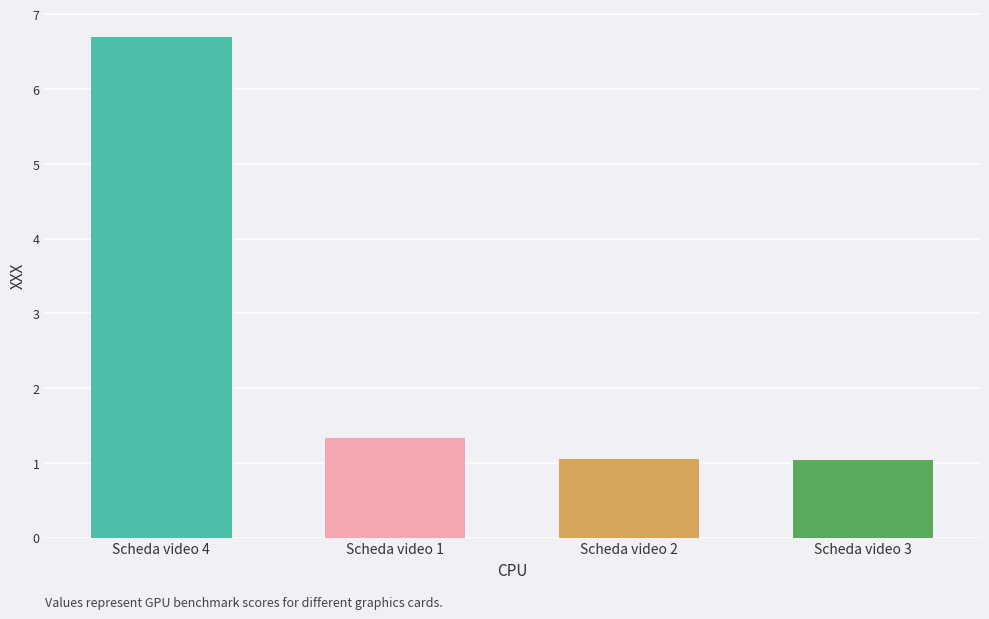

Where is the data nearest to the value 3?

Scheda video 1